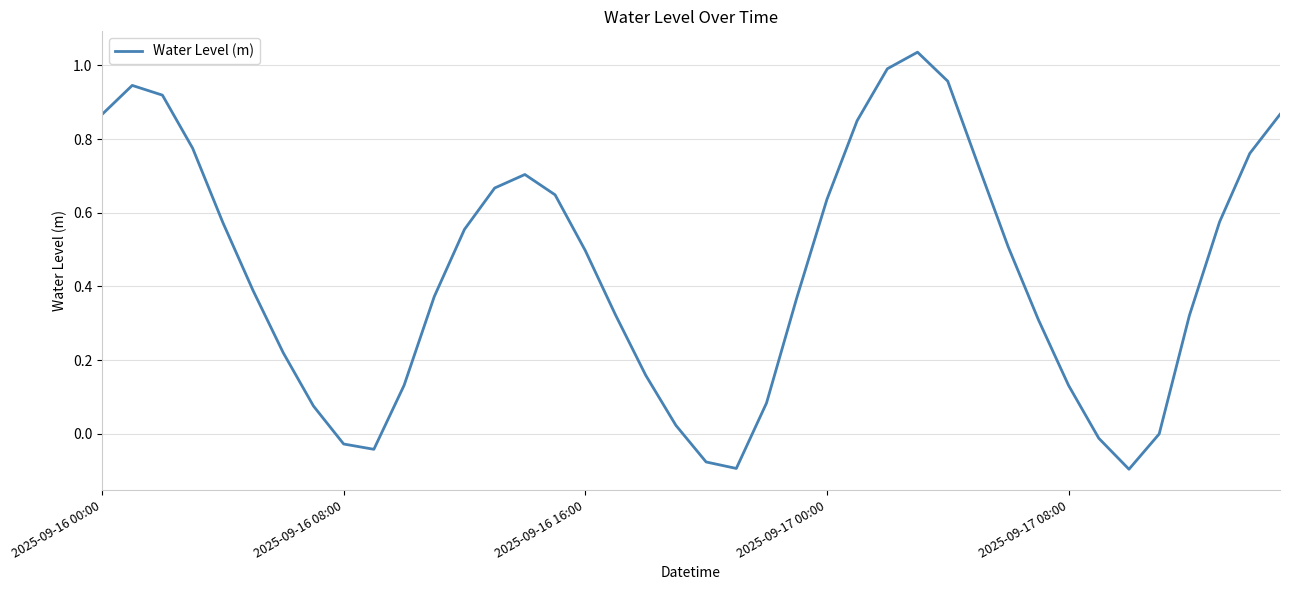

Reading left to right, what are all the values shown in this chart?

0.9	0.9	0.9	0.8	0.6	0.4	0.2	0.1	-0.0	-0.0	0.1	0.4	0.6	0.7	0.7	0.6	0.5	0.3	0.2	0.0	-0.1	-0.1	0.1	0.4	0.6	0.8	1.0	1.0	1.0	0.7	0.5	0.3	0.1	-0.0	-0.1	-0.0	0.3	0.6	0.8	0.9